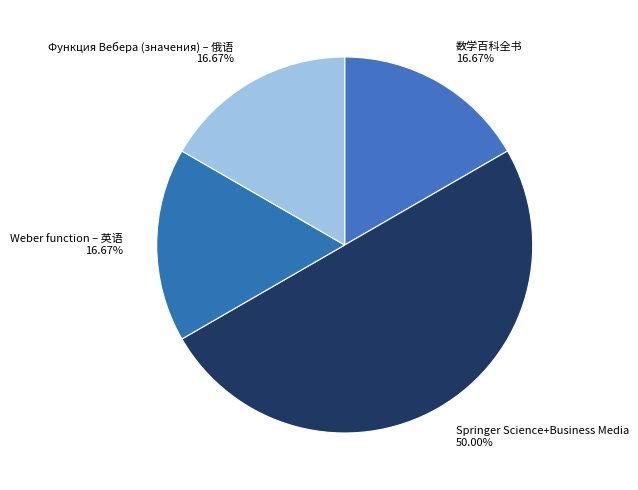

Is it true that Weber function – 英语 is 2% of the pie?

False